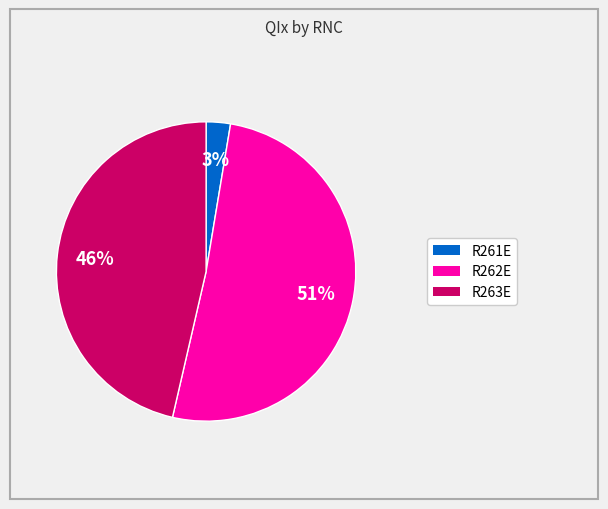

Is there any slice that represents more than half of the pie?

Yes